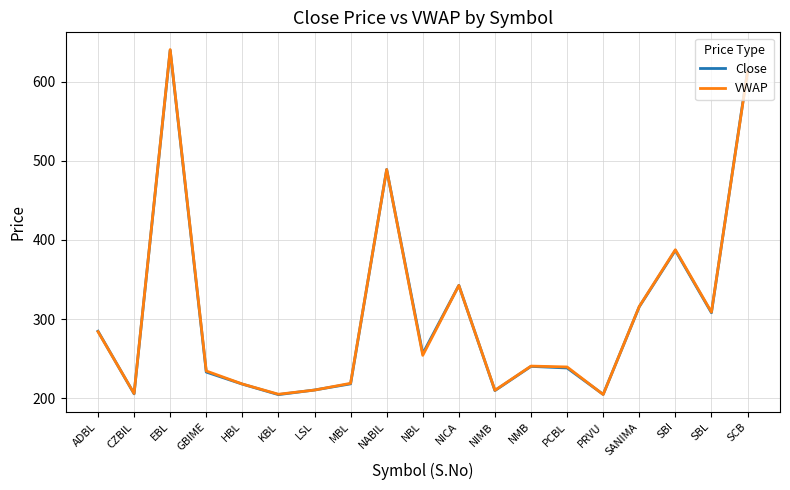

What position from the right is LSL?

13